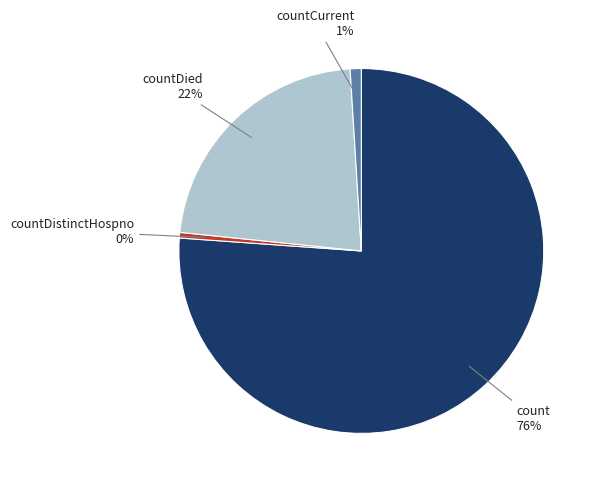

To the nearest percent, what is the average slice percentage?

25%